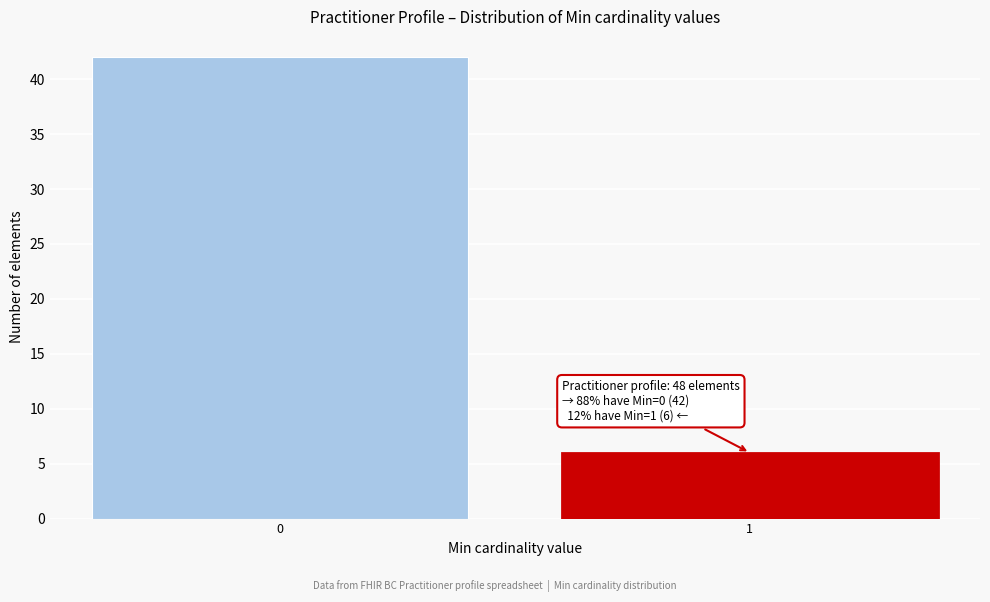

Reading left to right, what are all the values shown in this chart?

0=42	1=6